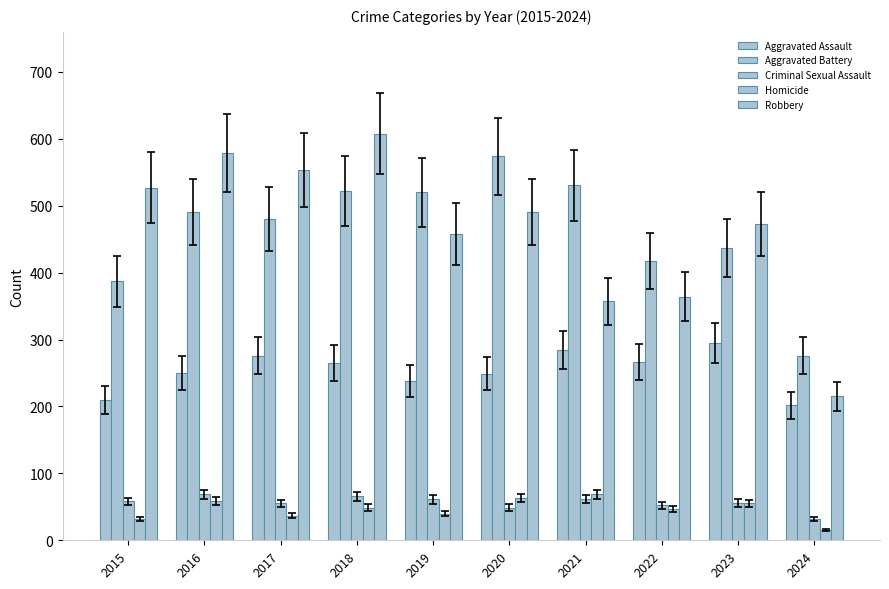

Does the chart contain any negative values?

No